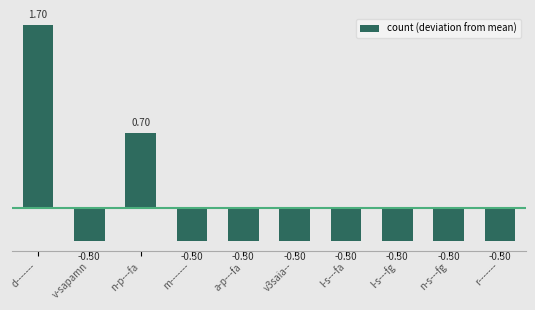

What is the minimum value shown in the chart?

-0.3